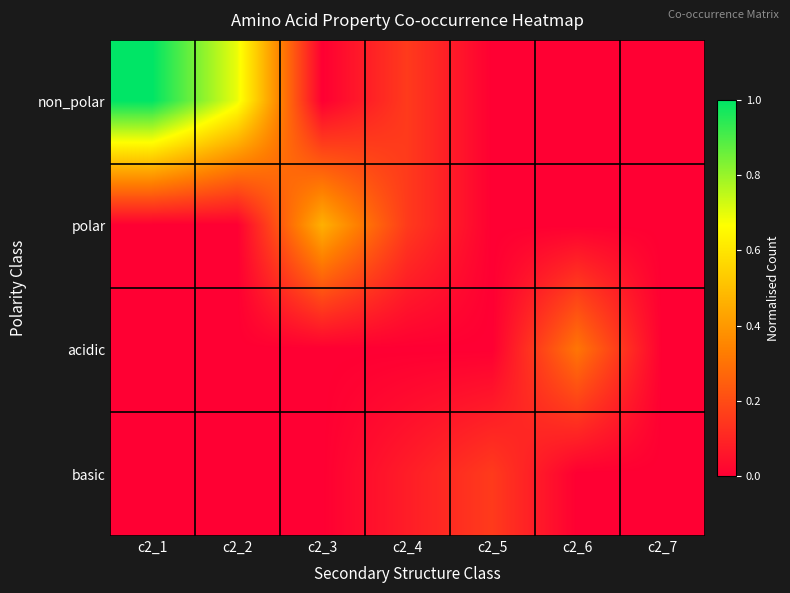

Reading left to right, what are all the values shown in this chart?

non_polar: c2_1=1.0	c2_2=0.7	c2_3=0.0	c2_4=0.2	c2_5=0.0	c2_6=0.0	c2_7=0.0
polar: c2_1=0.0	c2_2=0.0	c2_3=0.5	c2_4=0.2	c2_5=0.0	c2_6=0.0	c2_7=0.0
acidic: c2_1=0.0	c2_2=0.0	c2_3=0.0	c2_4=0.0	c2_5=0.0	c2_6=0.3	c2_7=0.0
basic: c2_1=0.0	c2_2=0.0	c2_3=0.0	c2_4=0.1	c2_5=0.2	c2_6=0.0	c2_7=0.0